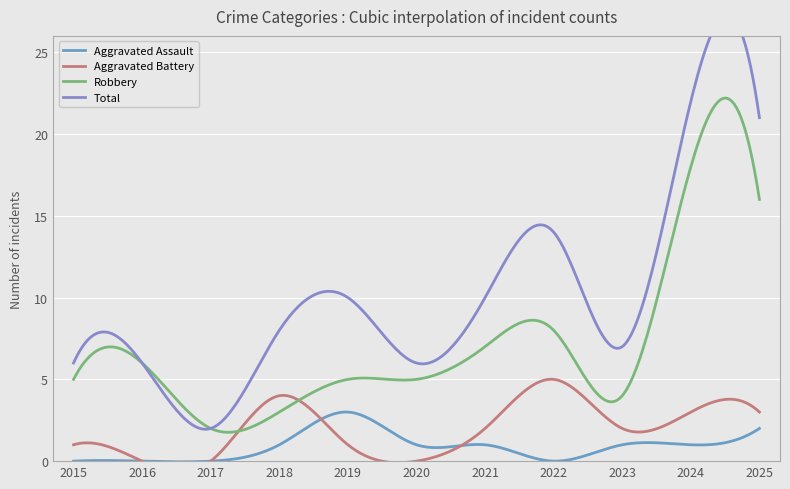

True or false: Robbery and Aggravated Battery cross at least once.

True